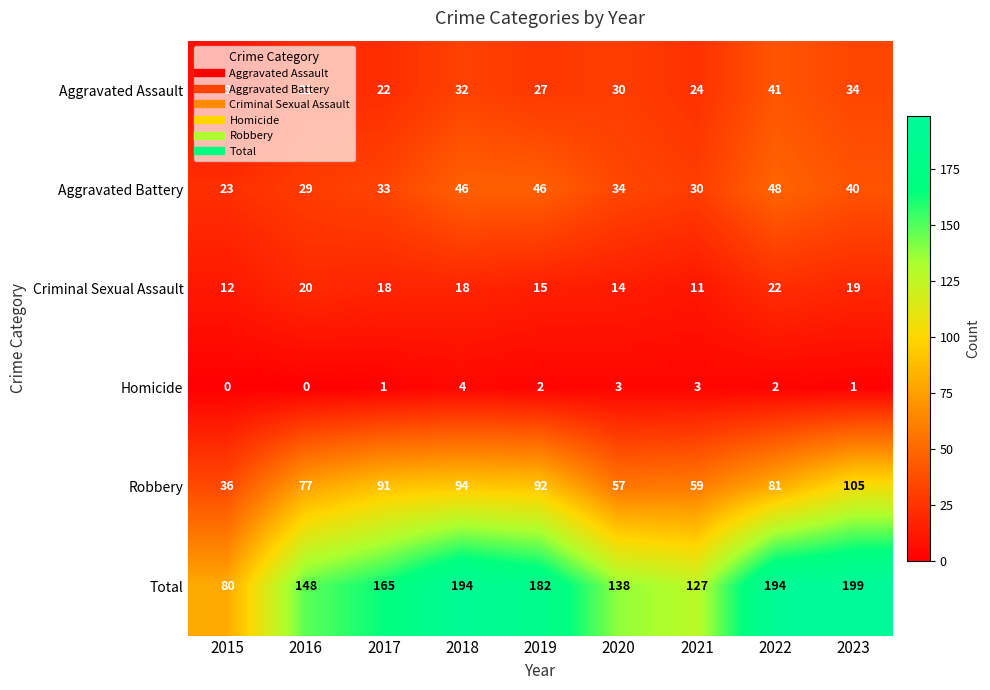

At which category is the sum across all series the highest?

2023